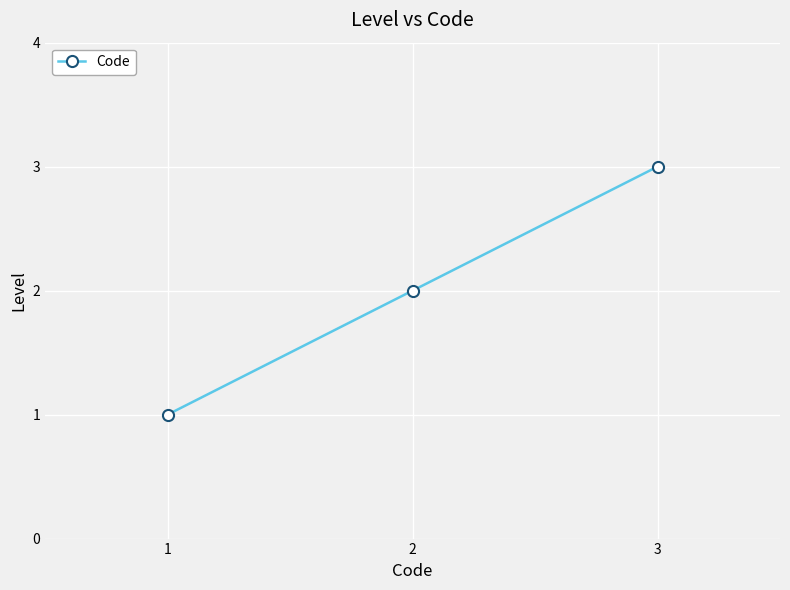

List the labels in order of value, largest first.

3, 2, 1